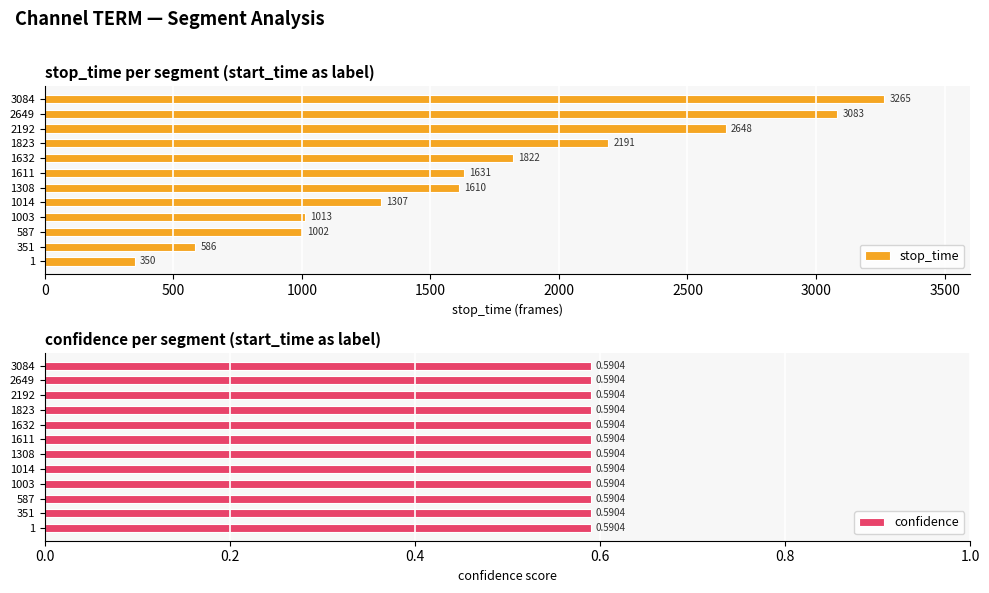

How many groups of bars are there?

12